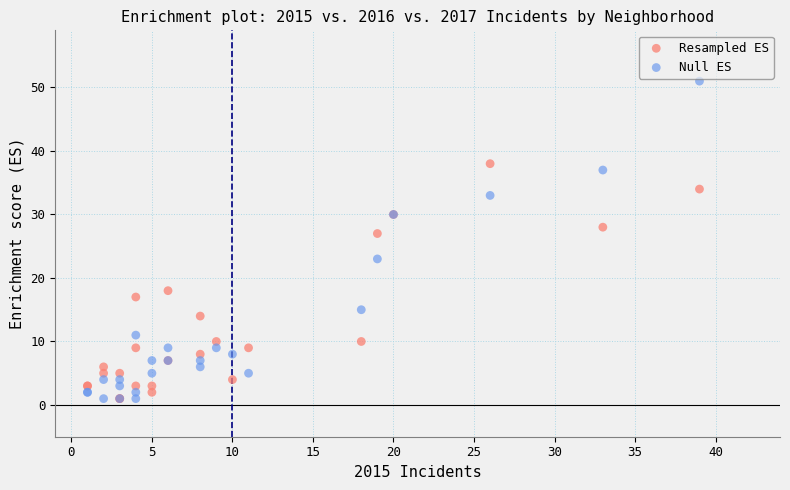

What are all the series names shown in the legend?

Resampled ES, Null ES